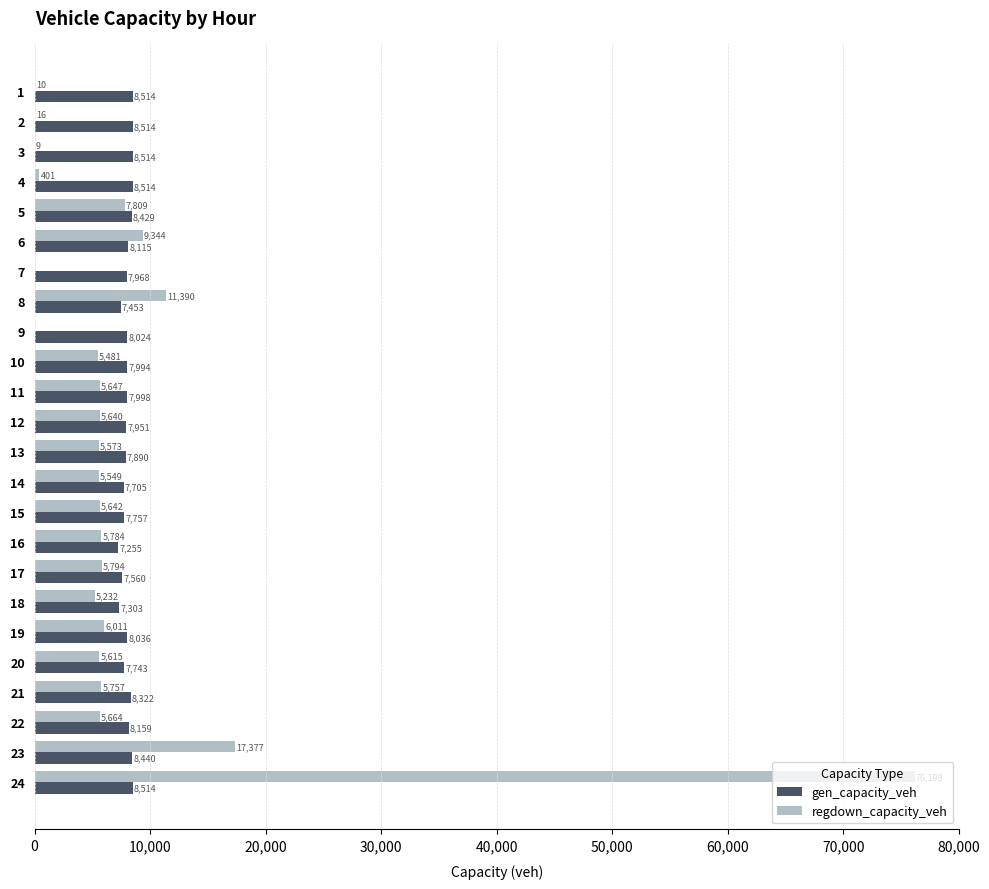

What is the greatest value displayed?

76198.1